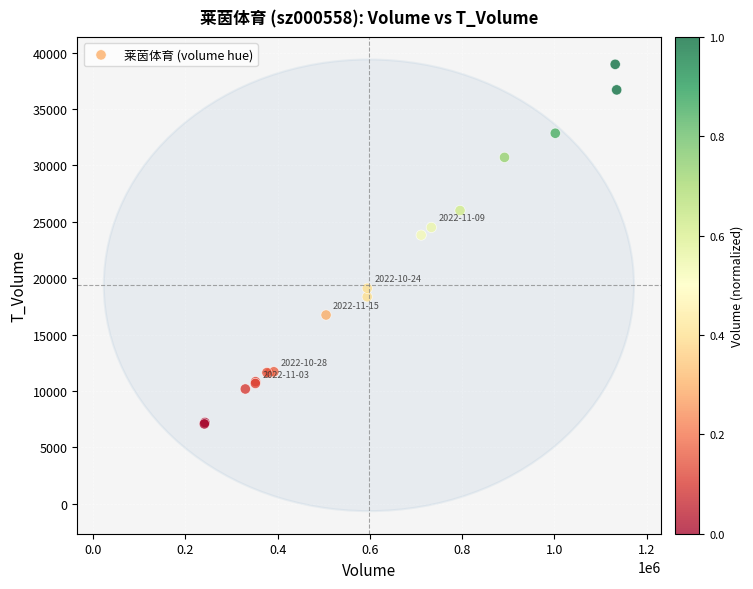

What Y value in the scatter plot is closest to 23020?

23817